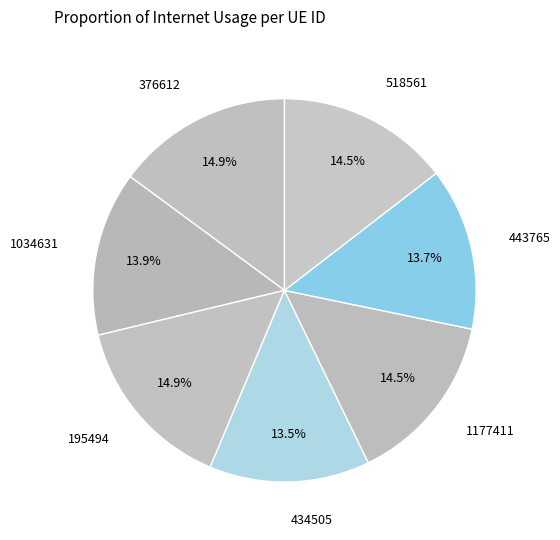

How many segments does this pie chart have?

7